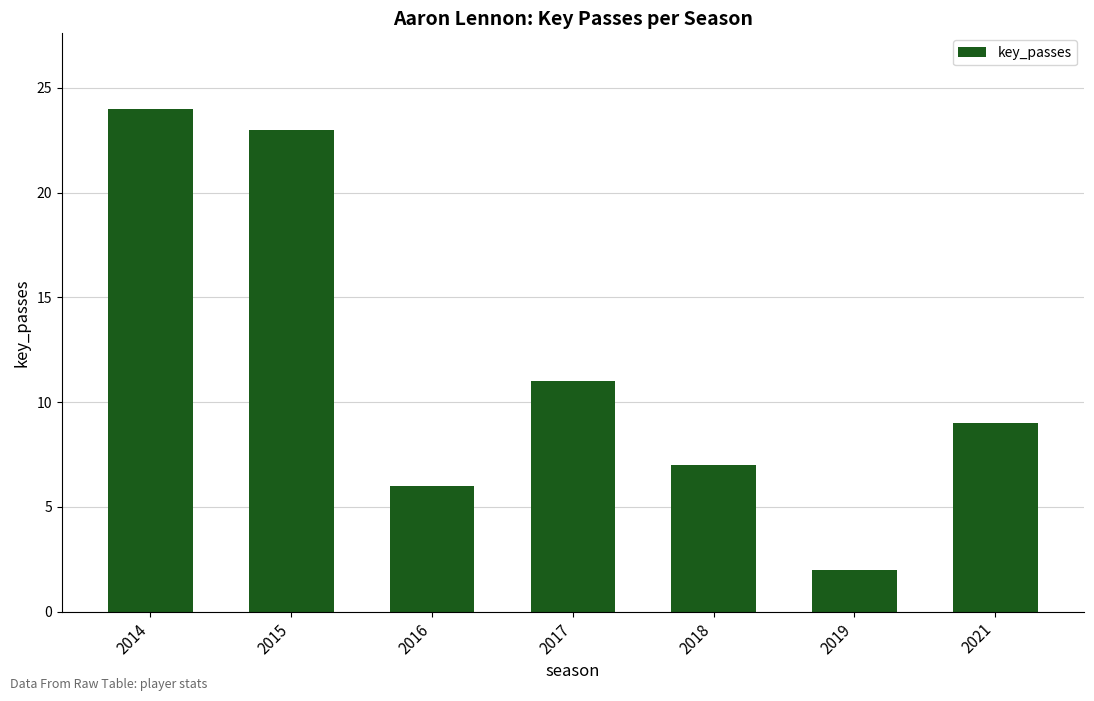

How many categories are shown in the chart?

7